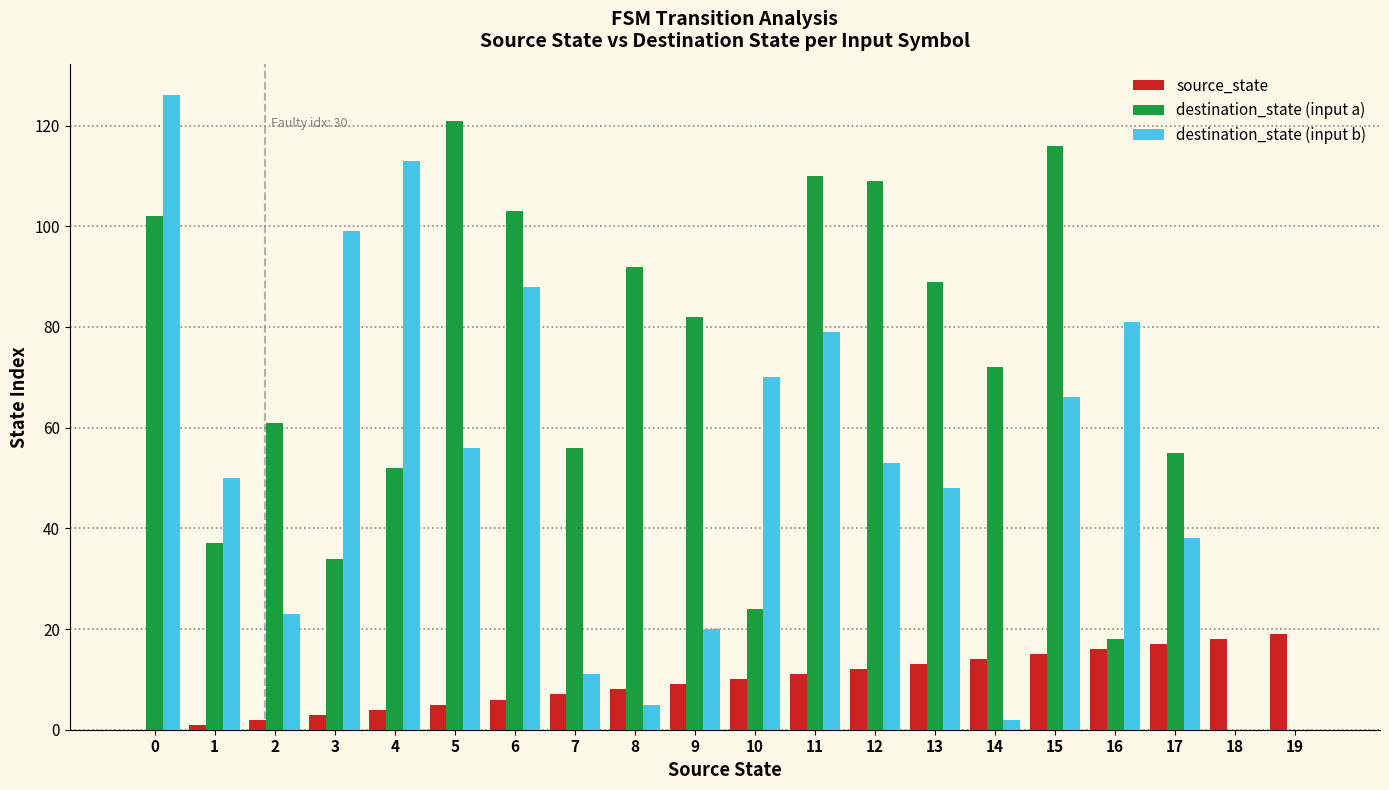

Reading right to left, extract all data points from this chart.

source_state: 19	18	17	16	15	14	13	12	11	10	9	8	7	6	5	4	3	2	1	0
destination_state (input a): 0	0	55	18	116	72	89	109	110	24	82	92	56	103	121	52	34	61	37	102
destination_state (input b): 0	0	38	81	66	2	48	53	79	70	20	5	11	88	56	113	99	23	50	126